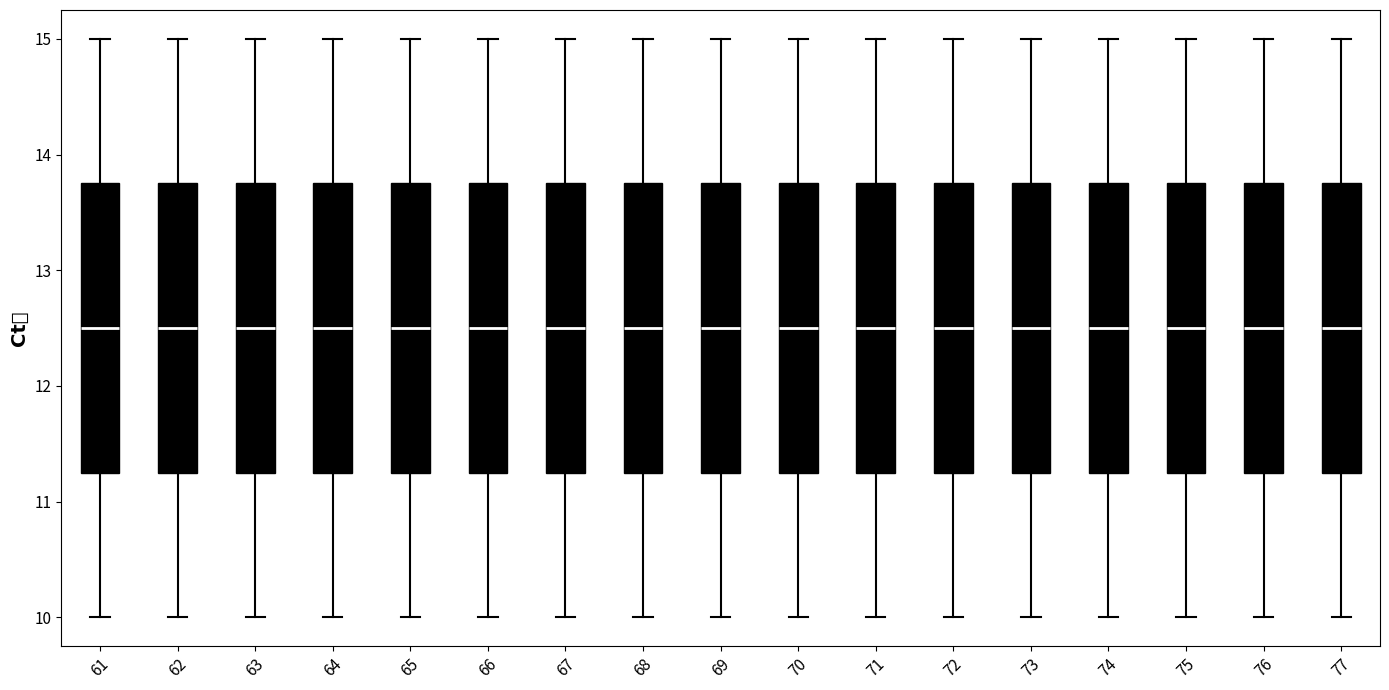

Reading left to right, read every box against the y-axis: the position of its median line, the range the box covers, and the ends of its whiskers. The values are not printed on the chart, so give them approximately, as read against the axis.

61: median 12.5, box 11.3 to 13.8, whiskers 10.0 to 15.0
62: median 12.5, box 11.3 to 13.8, whiskers 10.0 to 15.0
63: median 12.5, box 11.3 to 13.8, whiskers 10.0 to 15.0
64: median 12.5, box 11.3 to 13.8, whiskers 10.0 to 15.0
65: median 12.5, box 11.3 to 13.8, whiskers 10.0 to 15.0
66: median 12.5, box 11.3 to 13.8, whiskers 10.0 to 15.0
67: median 12.5, box 11.3 to 13.8, whiskers 10.0 to 15.0
68: median 12.5, box 11.3 to 13.8, whiskers 10.0 to 15.0
69: median 12.5, box 11.3 to 13.8, whiskers 10.0 to 15.0
70: median 12.5, box 11.3 to 13.8, whiskers 10.0 to 15.0
71: median 12.5, box 11.3 to 13.8, whiskers 10.0 to 15.0
72: median 12.5, box 11.3 to 13.8, whiskers 10.0 to 15.0
73: median 12.5, box 11.3 to 13.8, whiskers 10.0 to 15.0
74: median 12.5, box 11.3 to 13.8, whiskers 10.0 to 15.0
75: median 12.5, box 11.3 to 13.8, whiskers 10.0 to 15.0
76: median 12.5, box 11.3 to 13.8, whiskers 10.0 to 15.0
77: median 12.5, box 11.3 to 13.8, whiskers 10.0 to 15.0